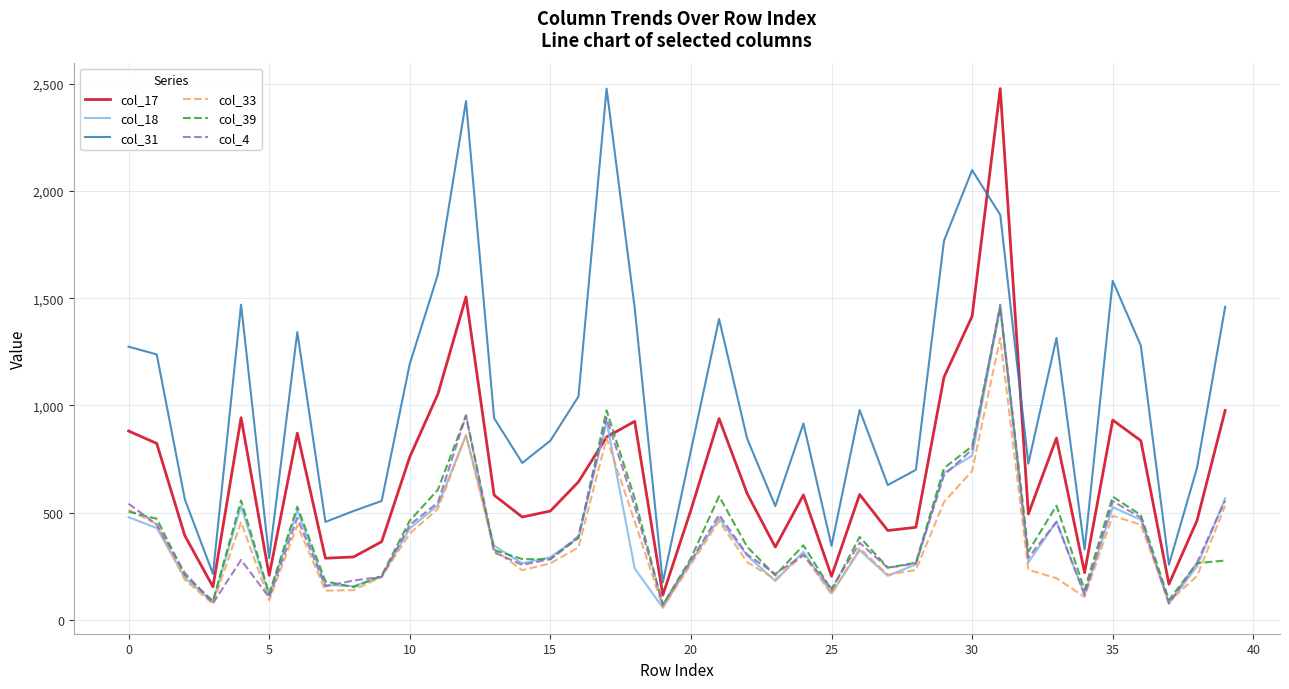

Which series has the largest total across all categories?

col_31